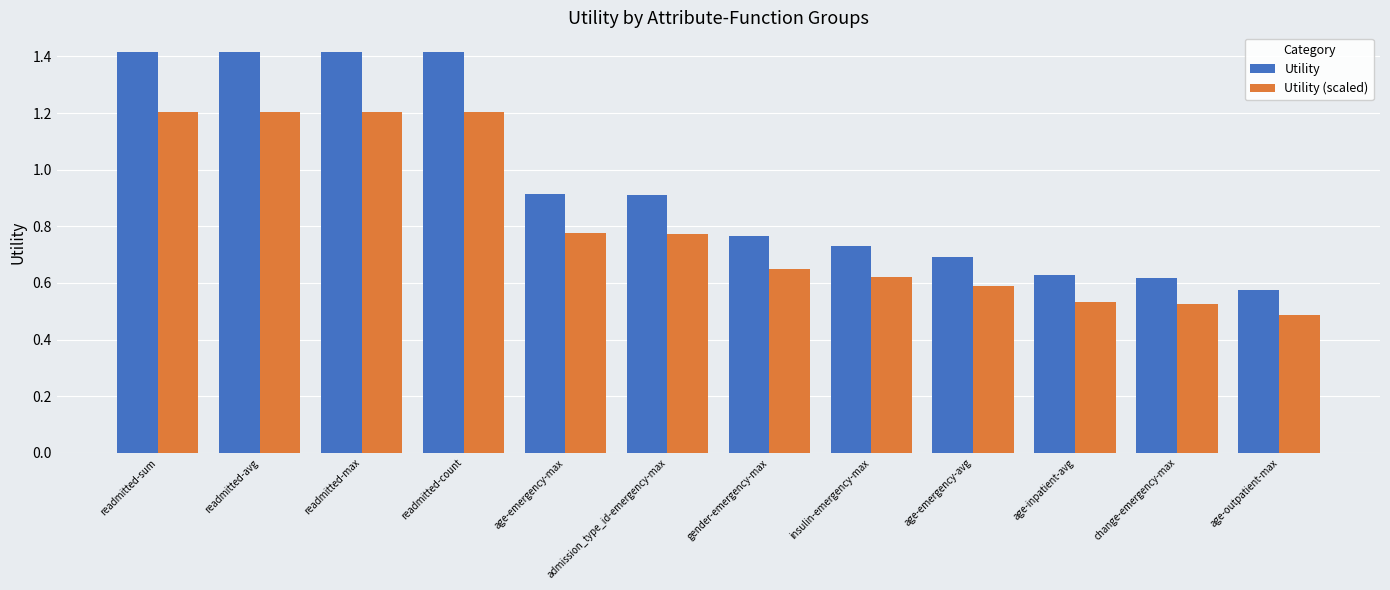

How many groups of bars are there?

12